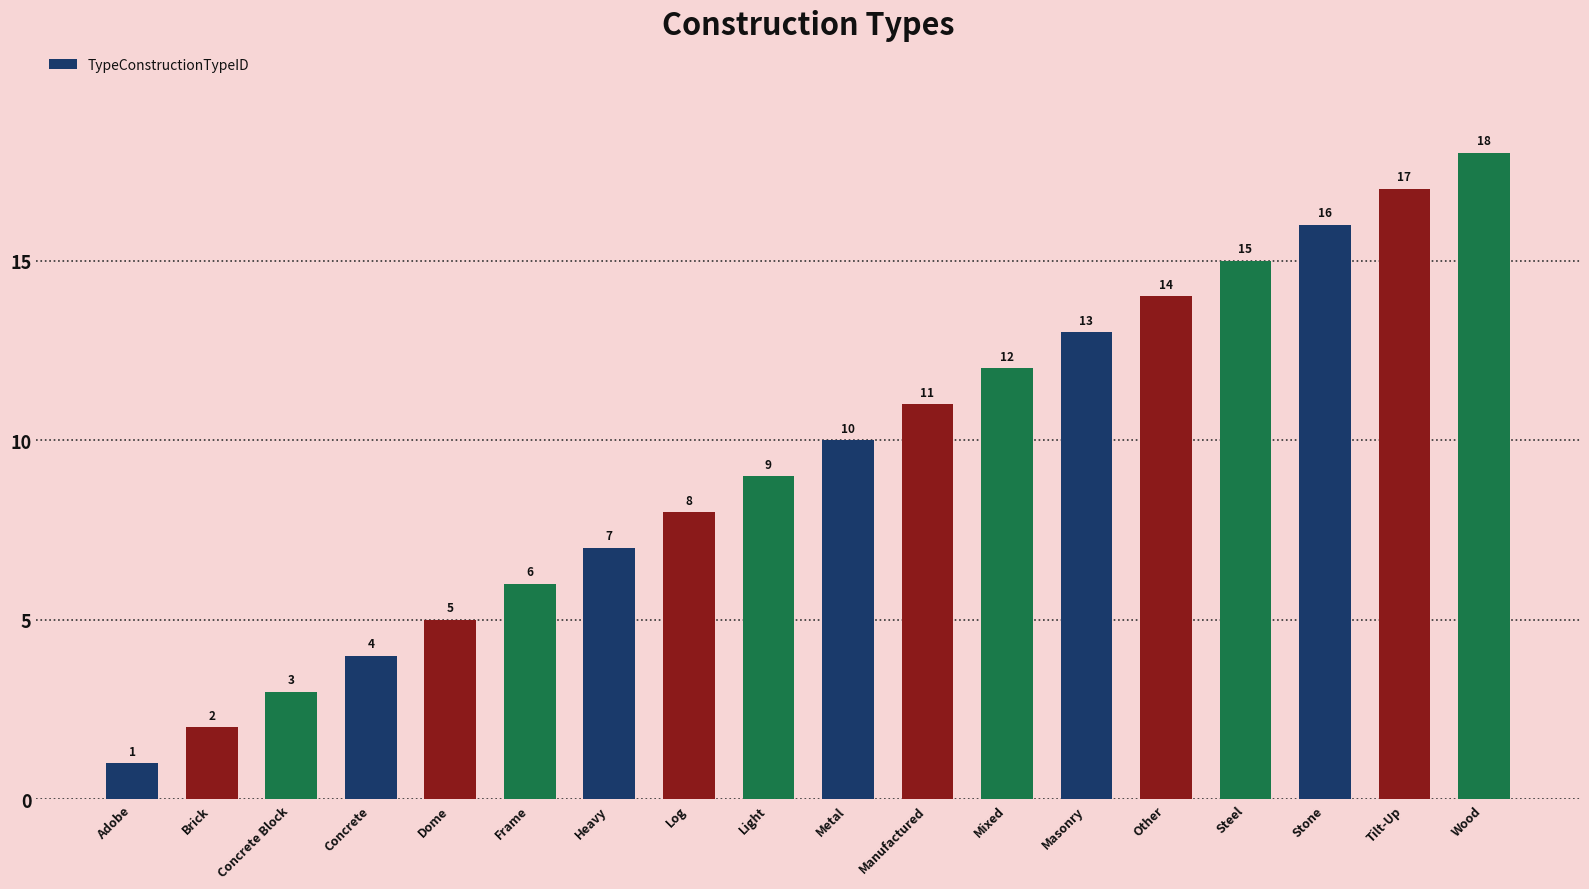

What is the change in value from Dome to Manufactured?

+6